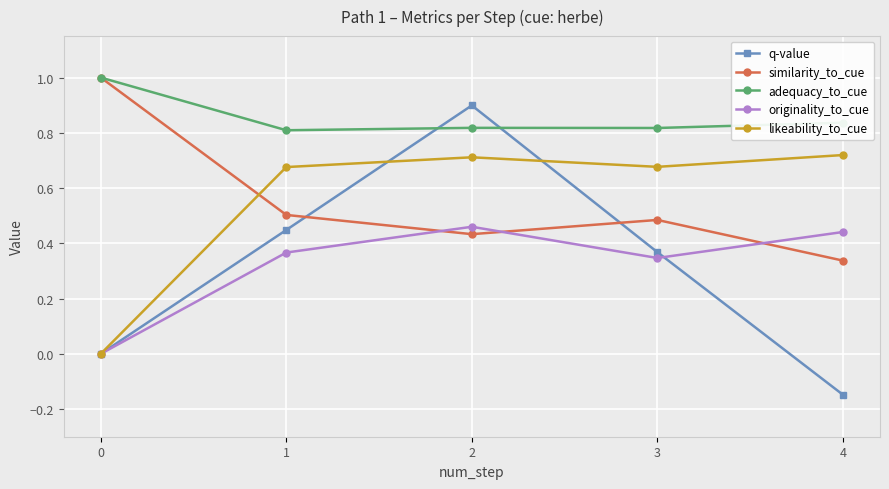

True or false: similarity_to_cue and originality_to_cue intersect in this chart.

True